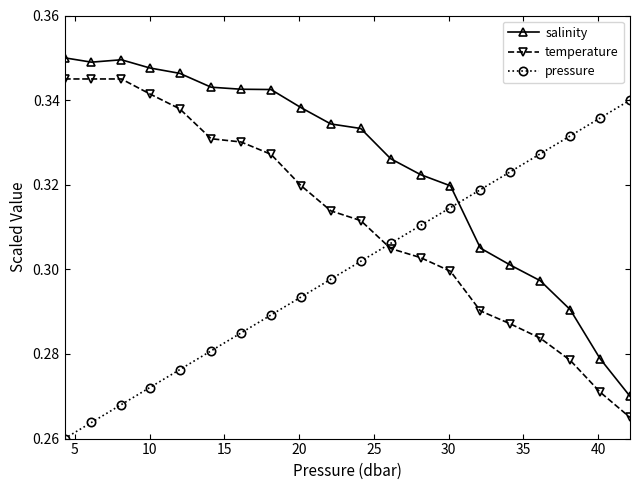

How many lines are shown in the chart?

3